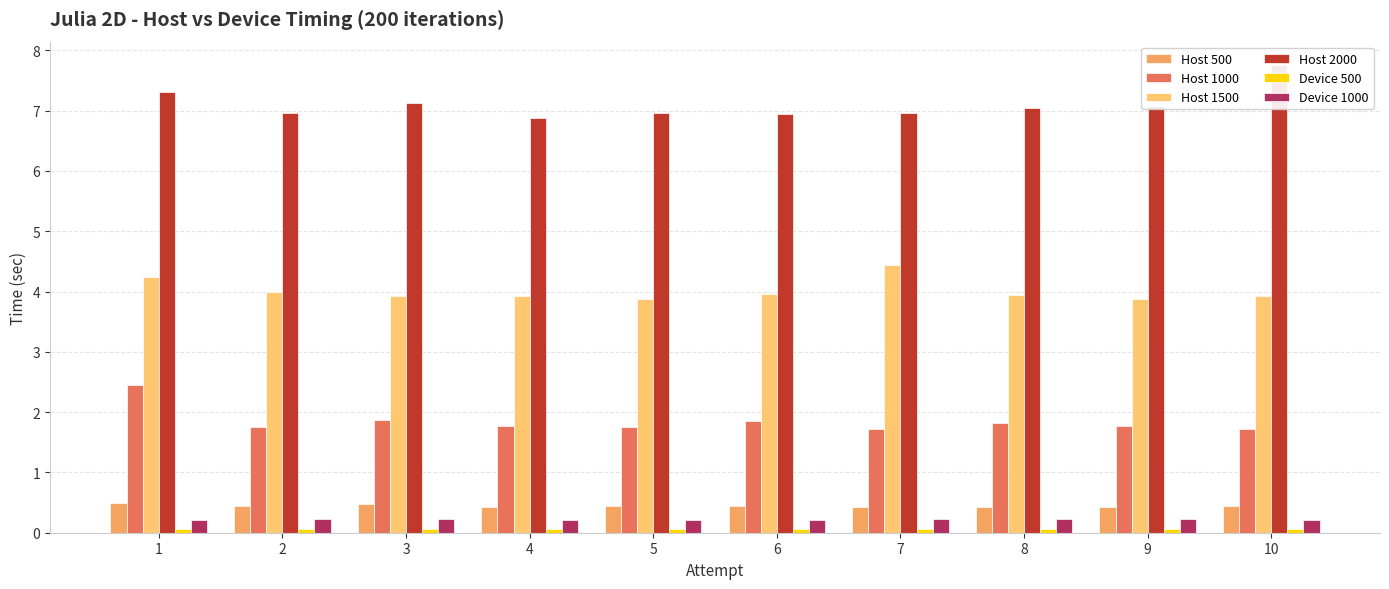

What is the sum of all Host 2000 values?

71.0